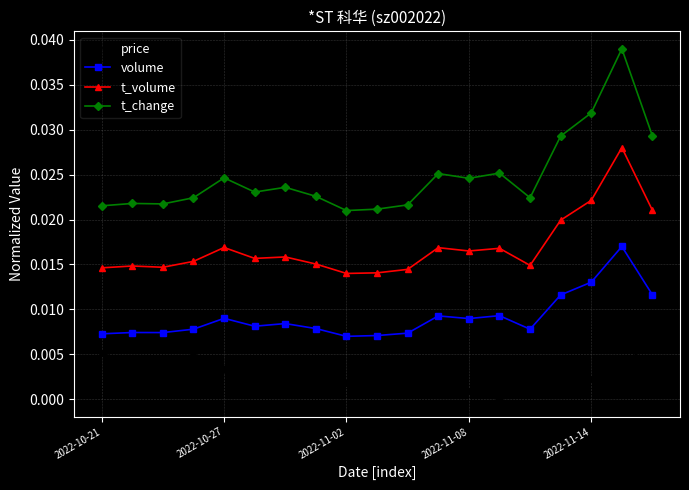

Count the number of data series in this chart.

4